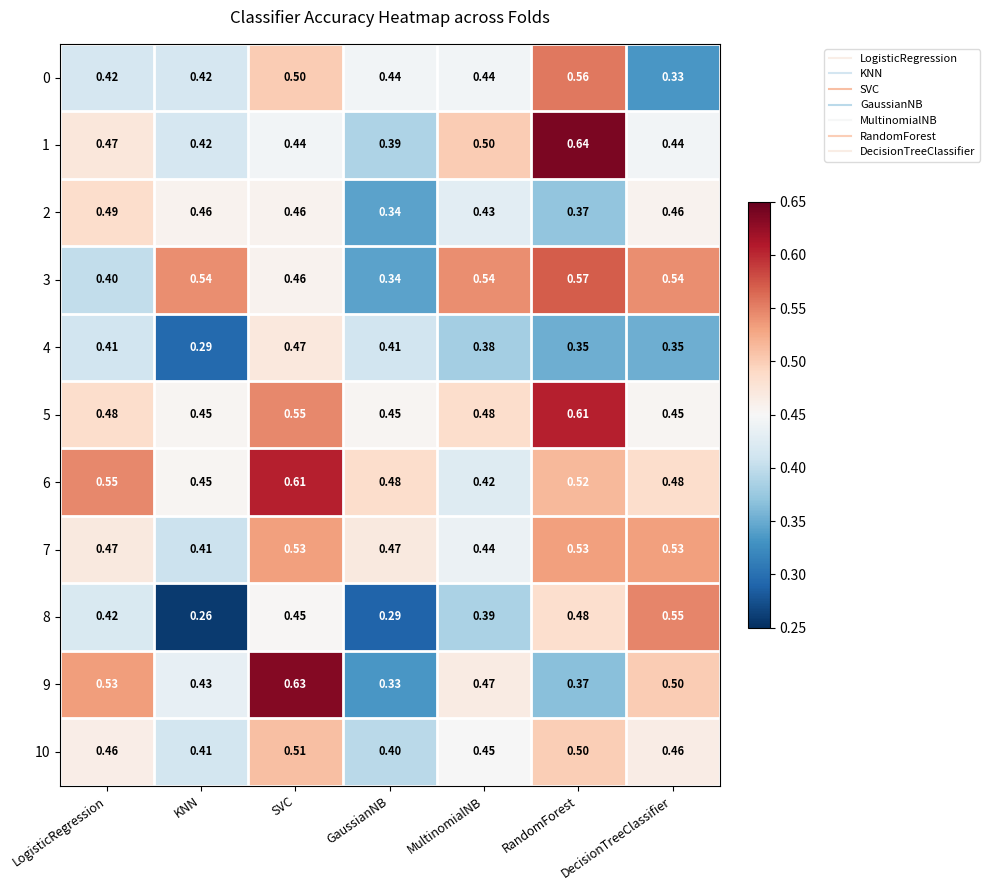

Rank the categories by 9 value from lowest to highest.

GaussianNB, RandomForest, KNN, MultinomialNB, DecisionTreeClassifier, LogisticRegression, SVC